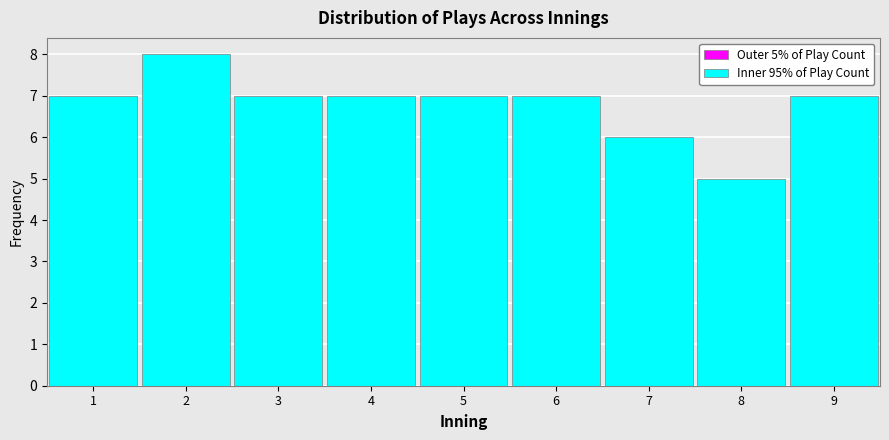

Over which range of the x-axis is the bar tallest?

1.5 to 2.5